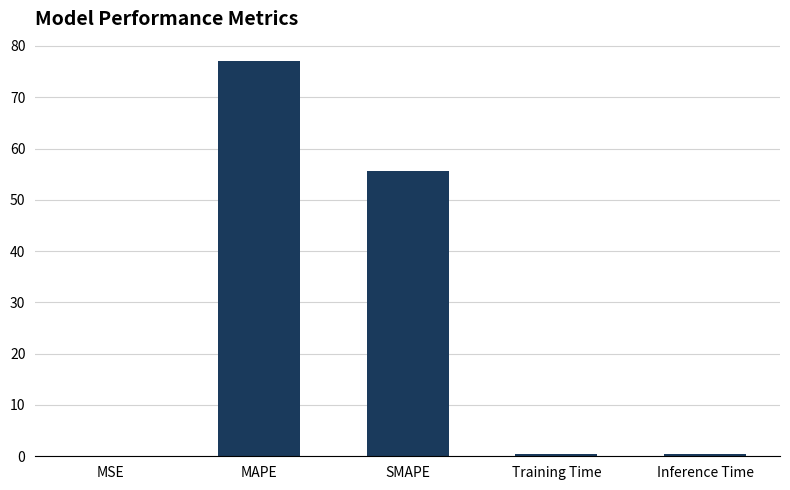

What is the sum of all values?

133.4